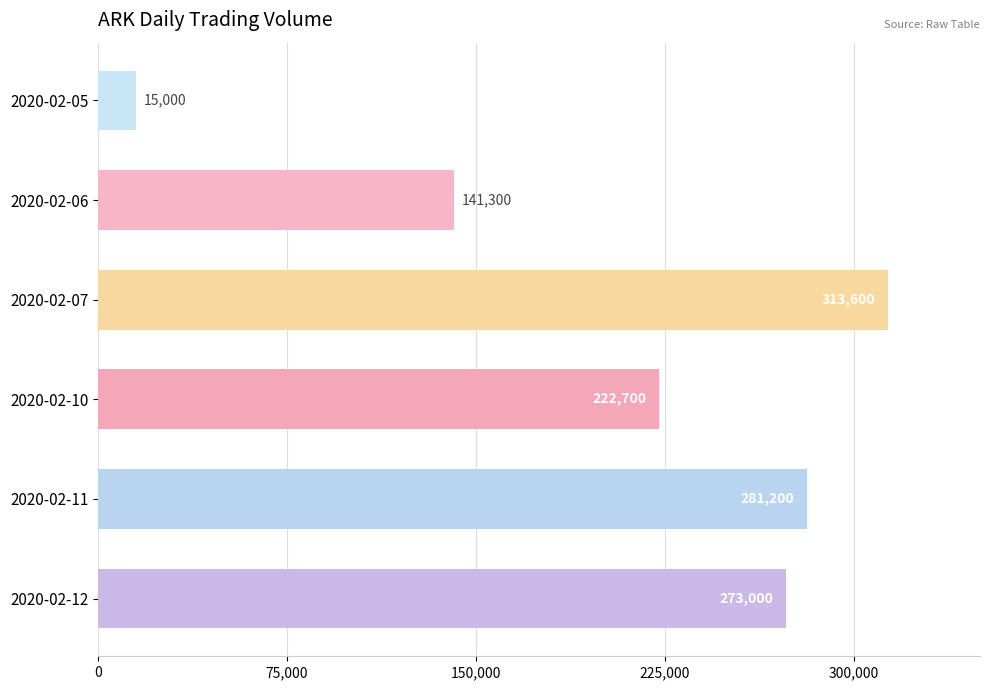

What is the minimum value shown in the chart?

15000